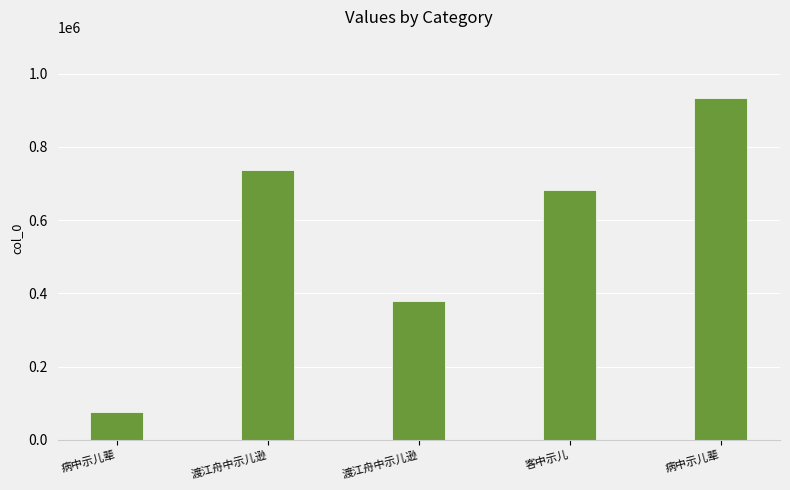

Which has a higher value, 病中示儿辈 or 客中示儿?

客中示儿